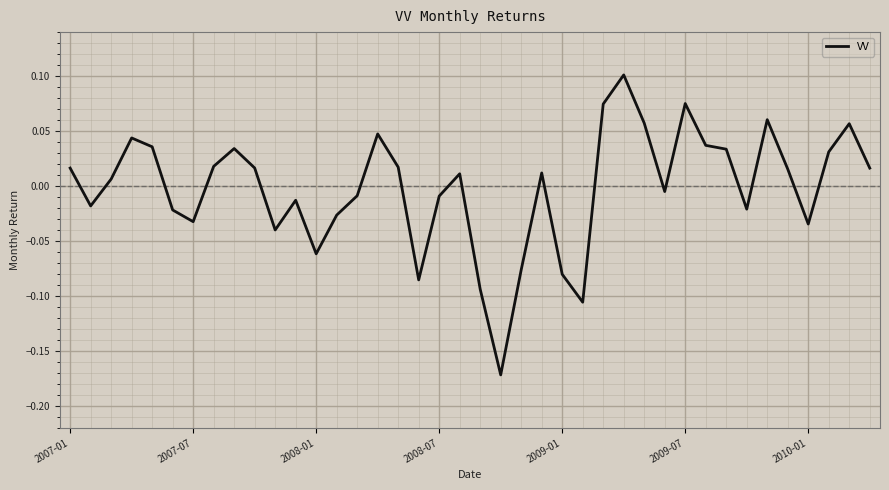

Where does the data first go above 0?

2007-01